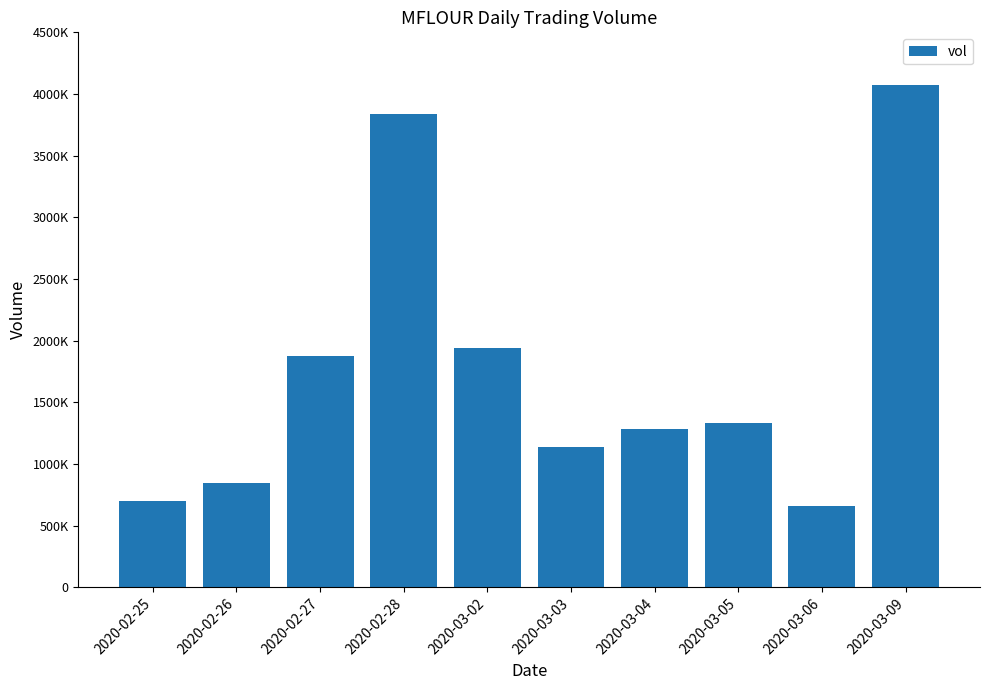

What is the greatest value displayed?

4072900